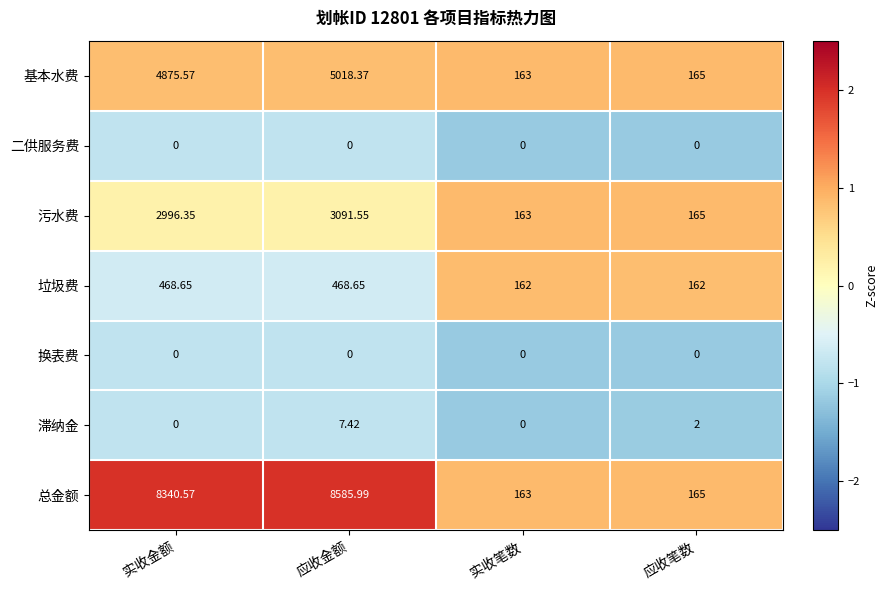

Where is 污水费 nearest to the value 1627?

实收金额